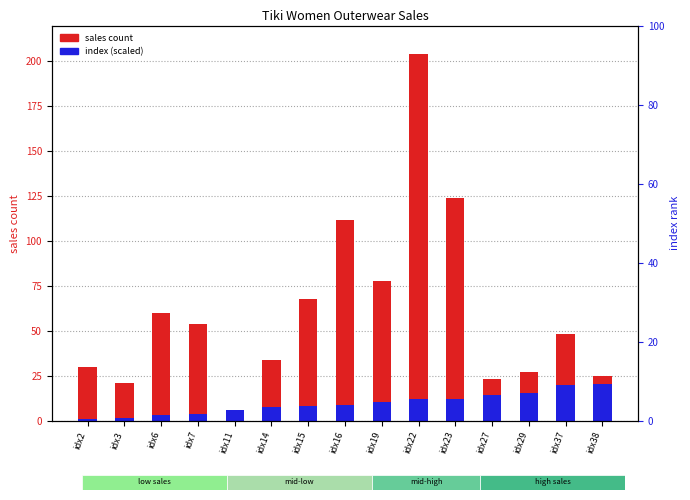

What is the difference between the second highest and minimum values in the sales count series?

120.0